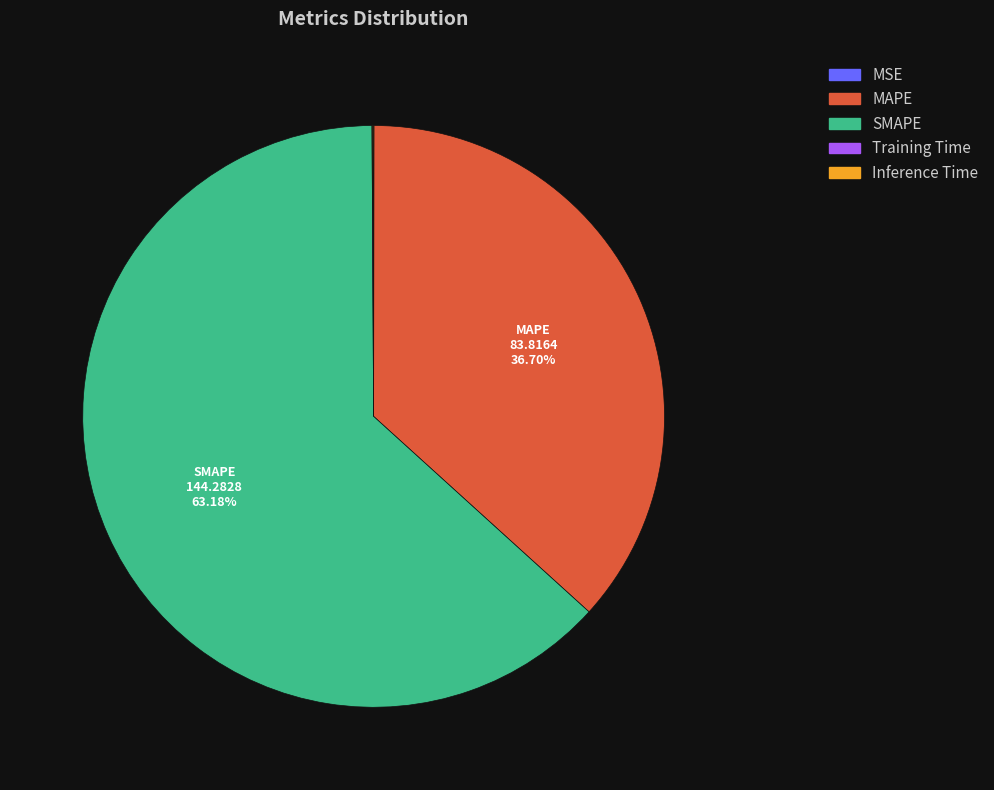

Which slice is the largest?

SMAPE